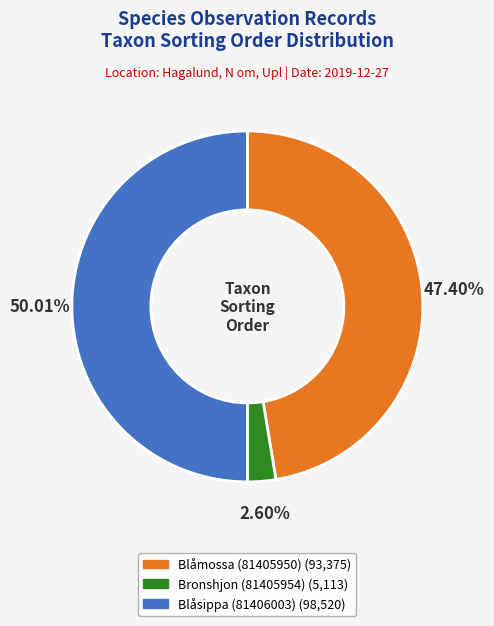

Rank the categories by value from lowest to highest.

Bronshjon (81405954), Blåmossa (81405950), Blåsippa (81406003)